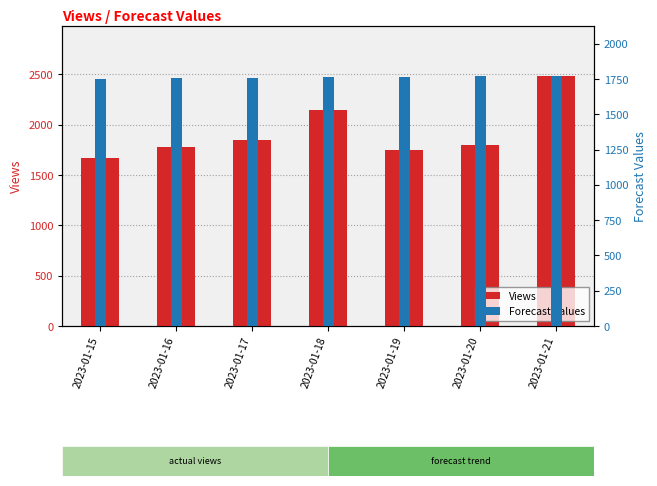

What is the sum of all Forecast Values values?

12326.9